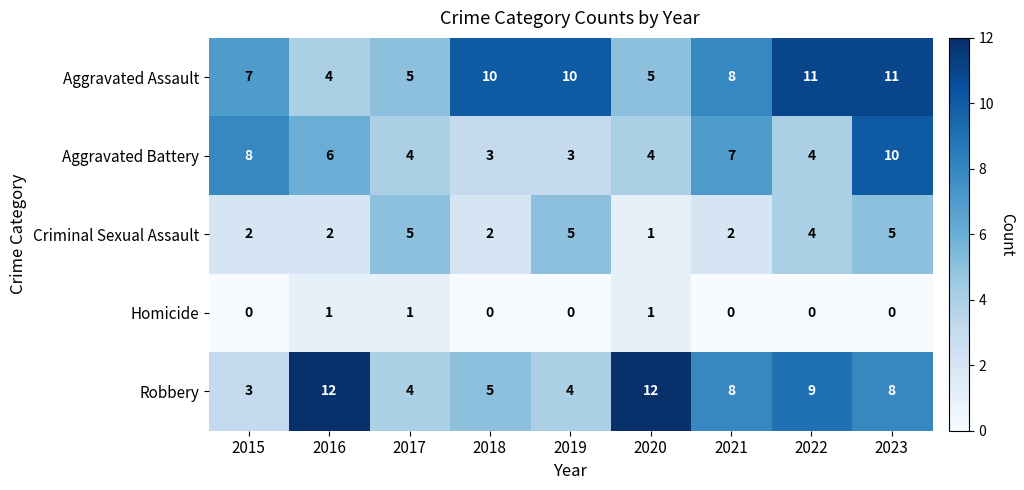

Which series has the largest range (max minus min)?

Robbery